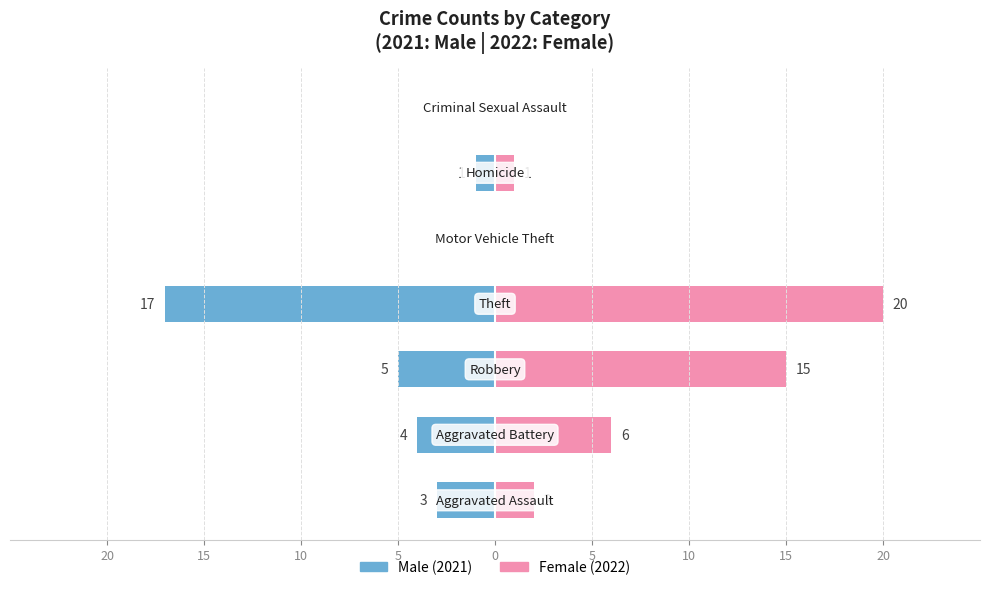

Does the chart contain stacked bars?

No